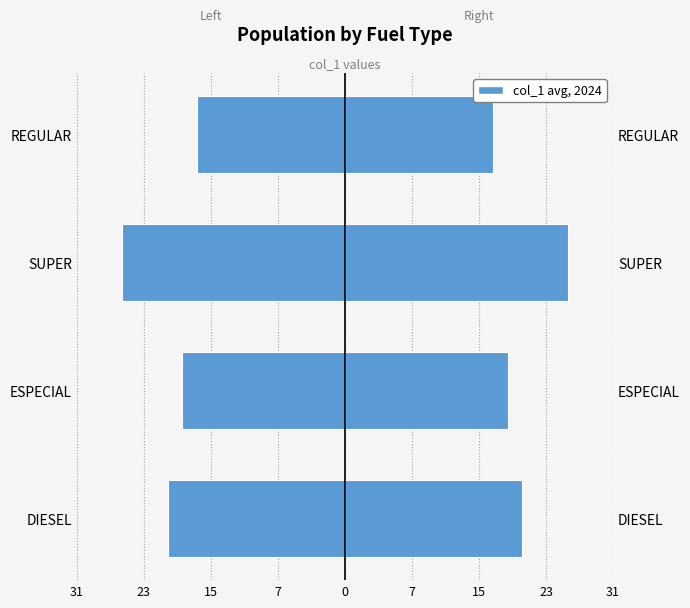

What is the average value of the Left (col_1 avg) series?

-20.7